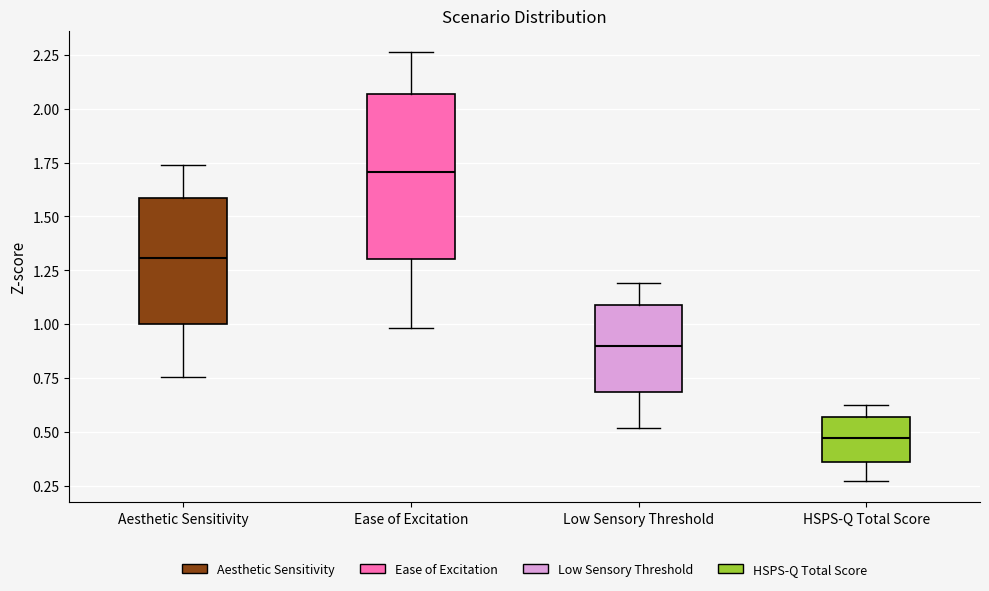

Where does the upper whisker of the box for Ease of Excitation end on the y-axis? The values are not printed on the chart, so give them approximately, as read against the axis.

2.25